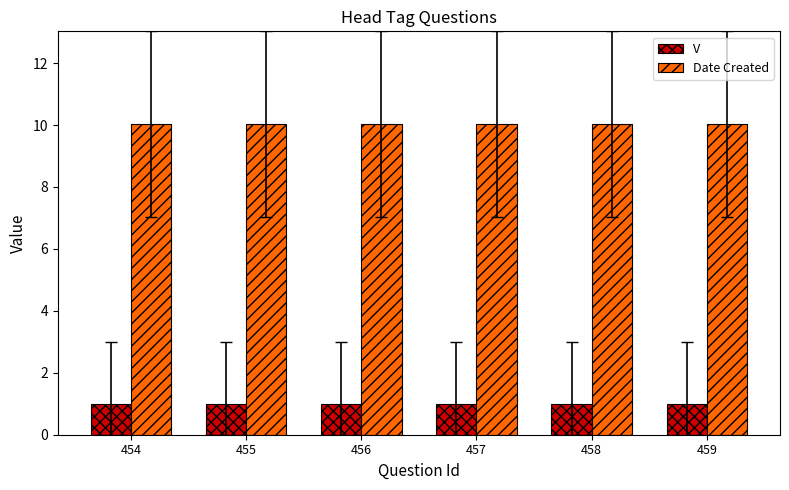

What is the maximum value for V?

1.0